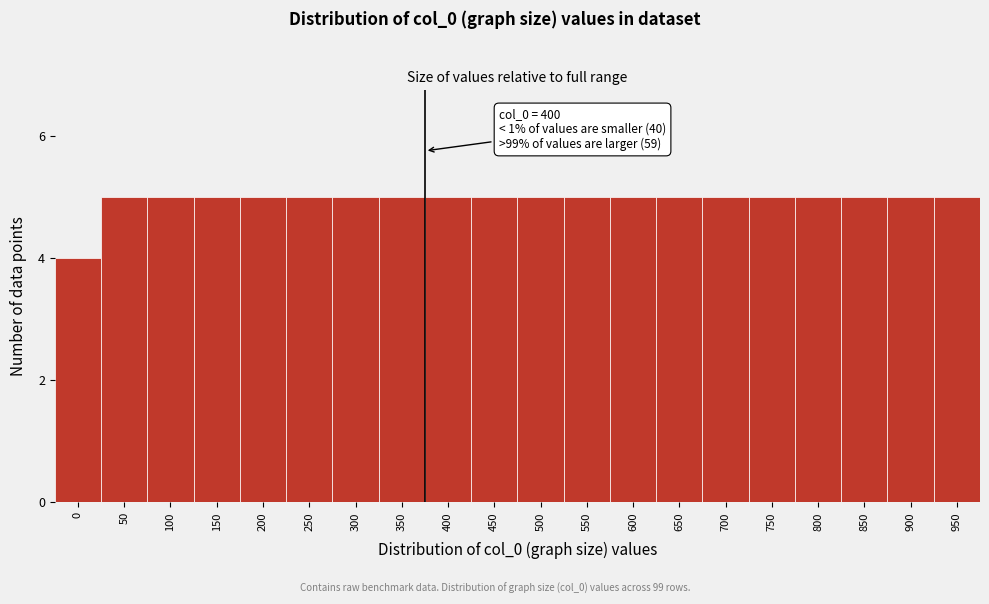

Reading left to right, what are all the values shown in this chart?

4	5	5	5	5	5	5	5	5	5	5	5	5	5	5	5	5	5	5	5